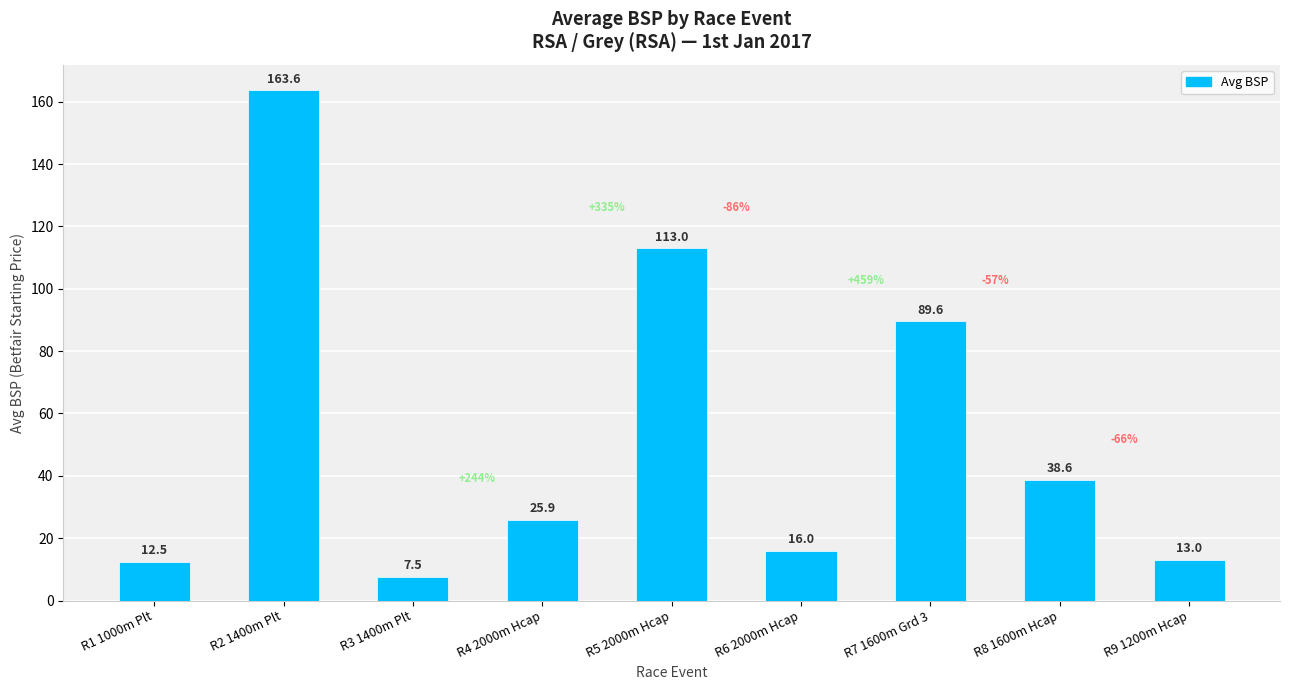

True or false: the data shows 7.5 at R3 1400m Plt.

True